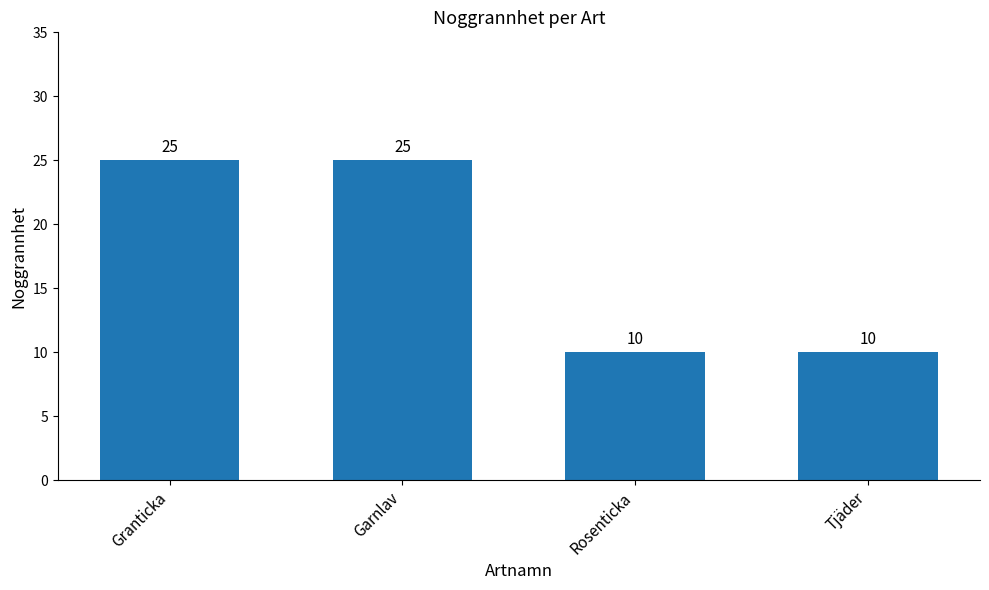

Approximately how many times larger is the value at Tjäder compared to Garnlav?

0.4